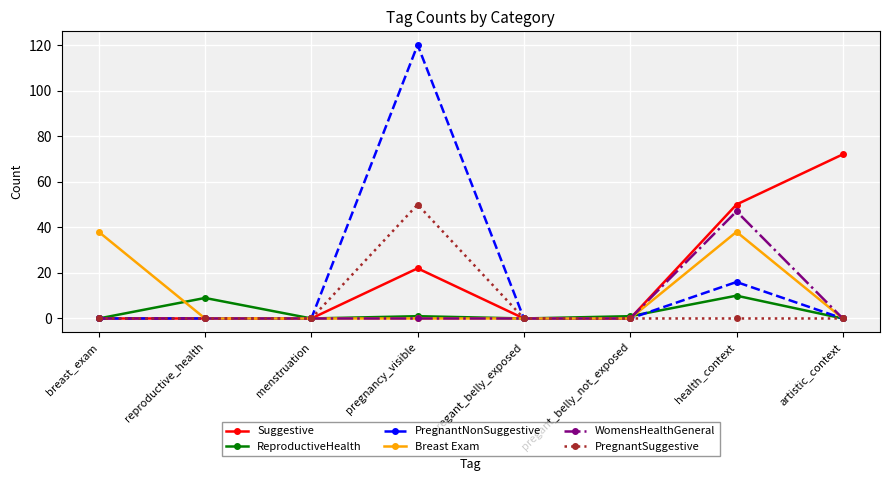

What is the spread (max minus min) of values at pregant_belly_not_exposed?

1